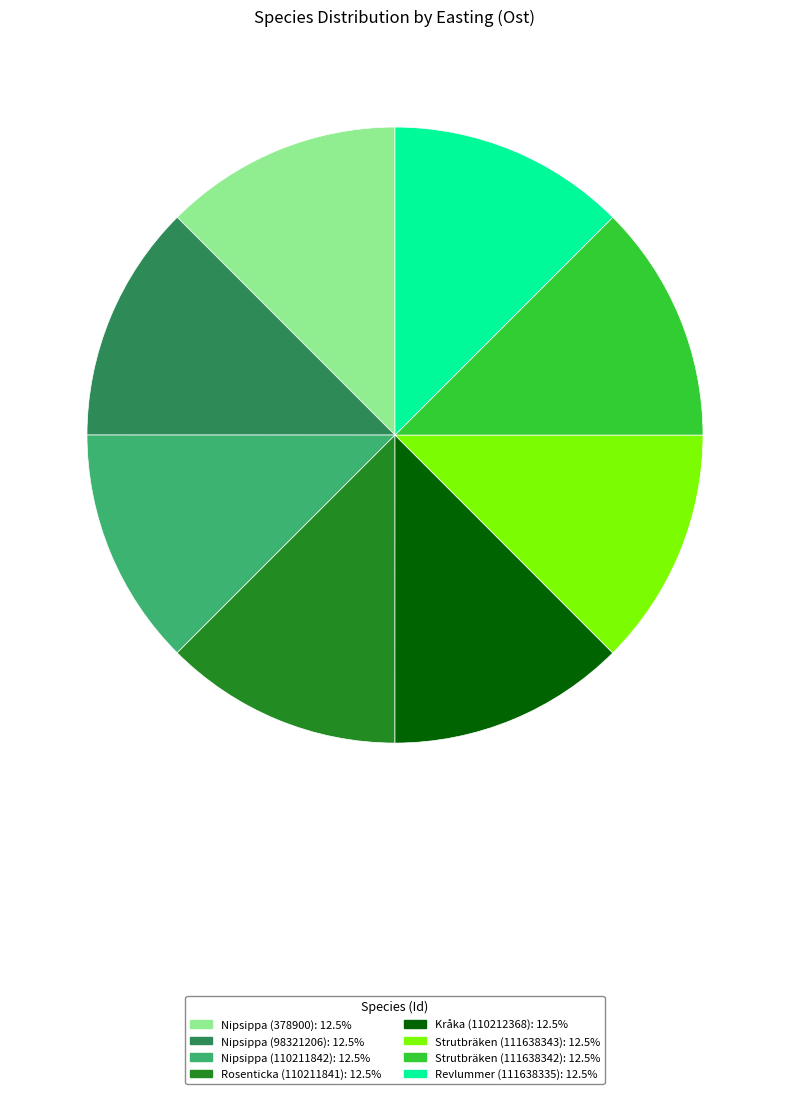

Is there a majority slice in this chart?

No